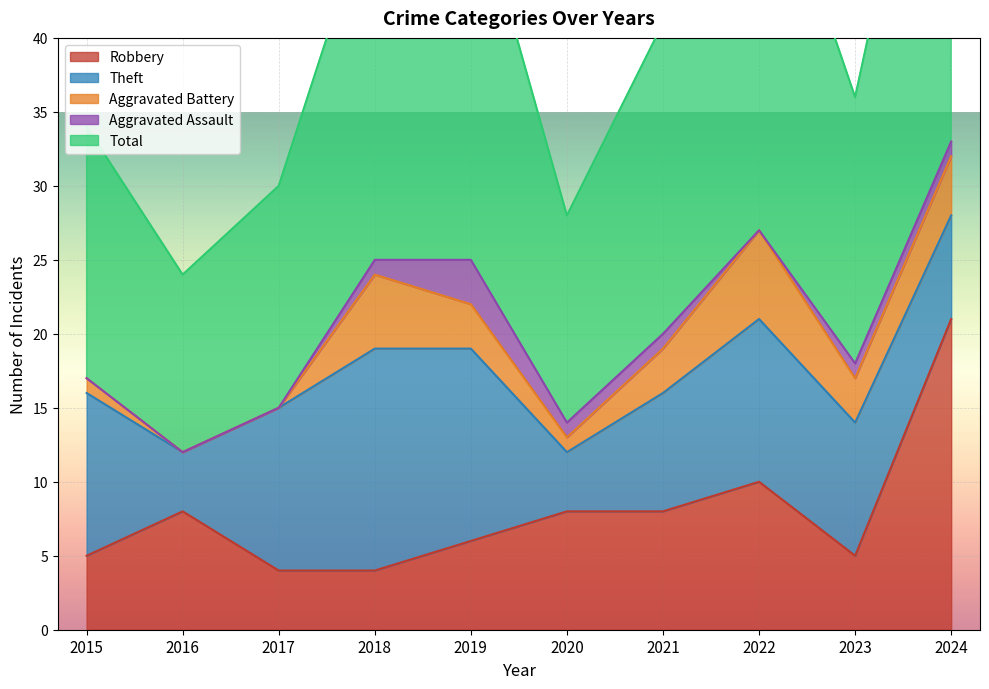

In Total, how many points are higher than both neighbors (excluding endpoints)?

2